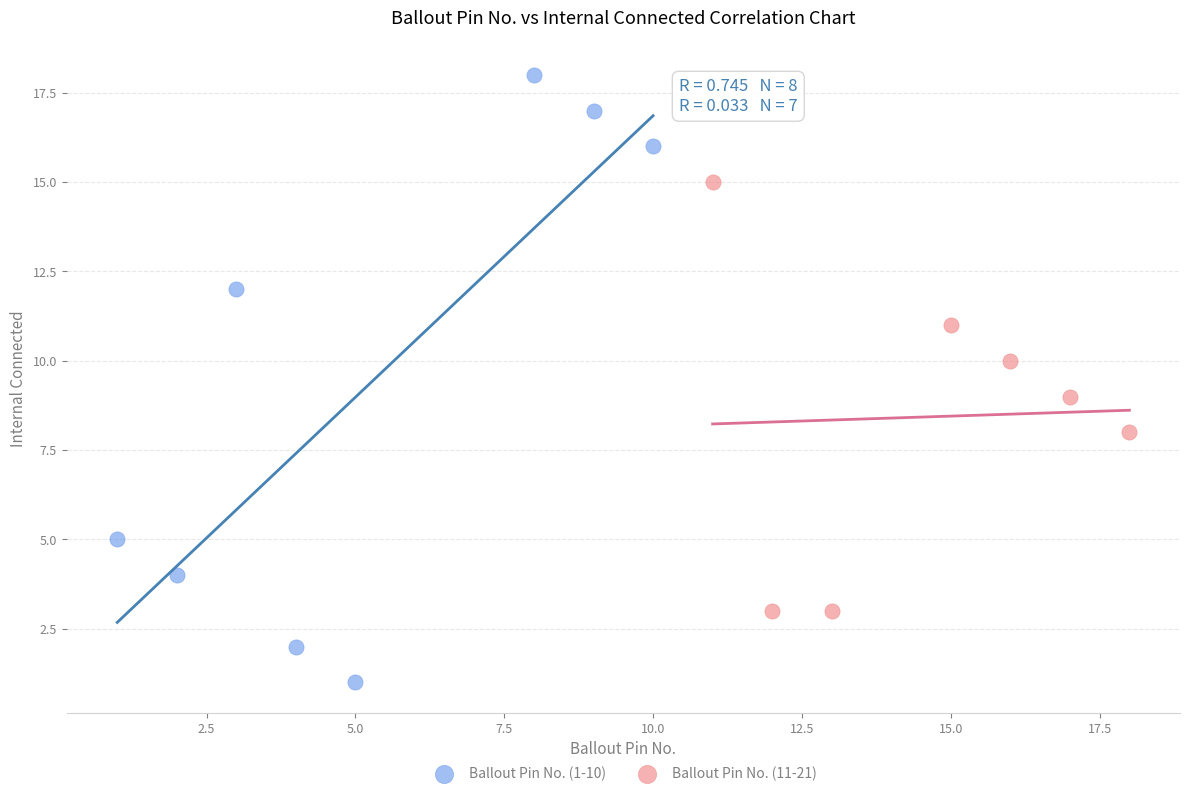

Which series contains the highest Y value?

Ballout Pin No. (1-10)